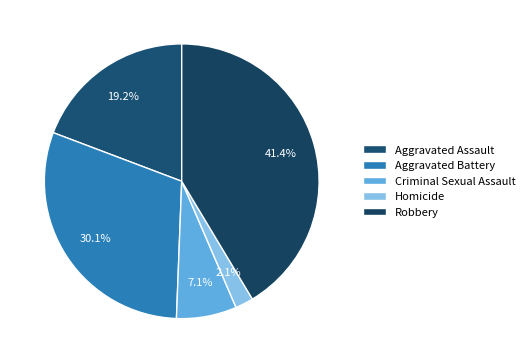

To the nearest percent, what is the combined percentage of Aggravated Assault and Criminal Sexual Assault?

26%